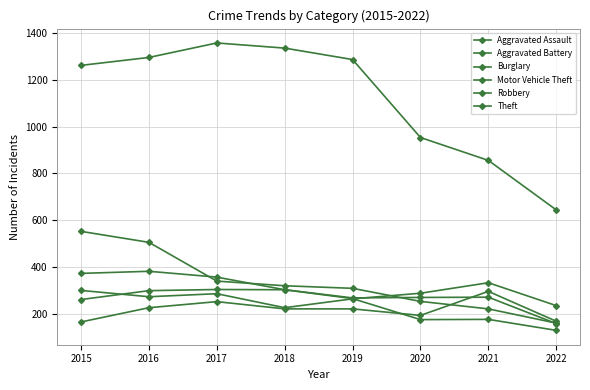

The Aggravated Assault series shows 339 at 2019. True or false?

False